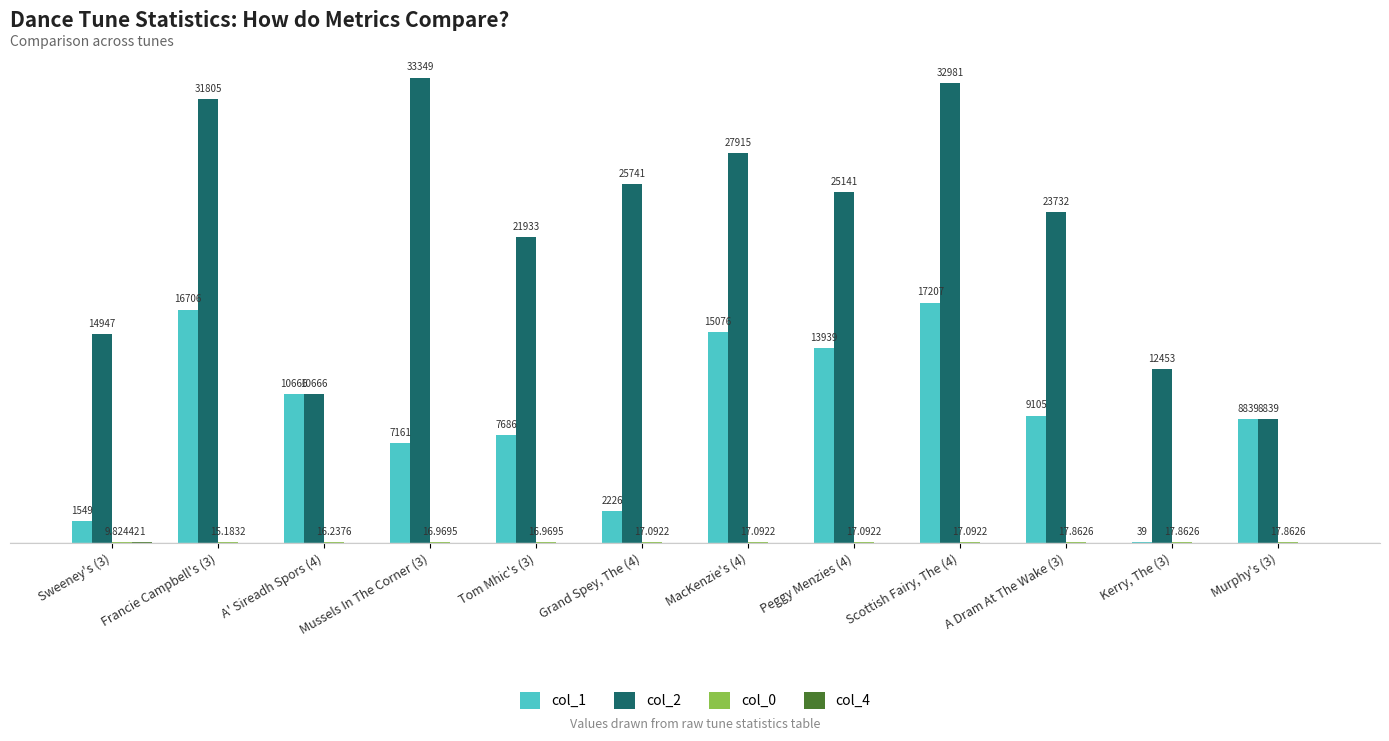

Which series has the largest total across all categories?

col_2